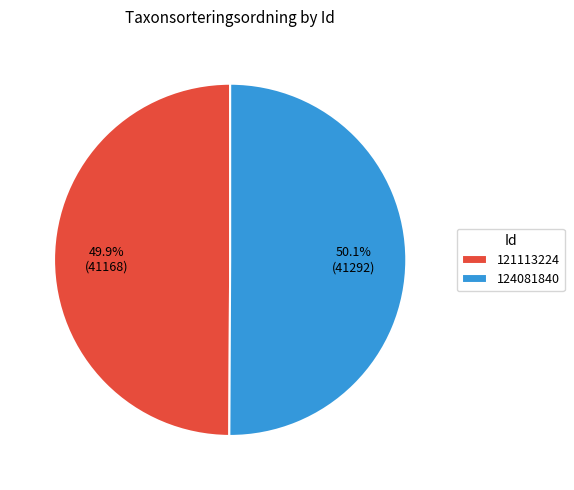

The 121113224 slice represents 42% of the pie. True or false?

False